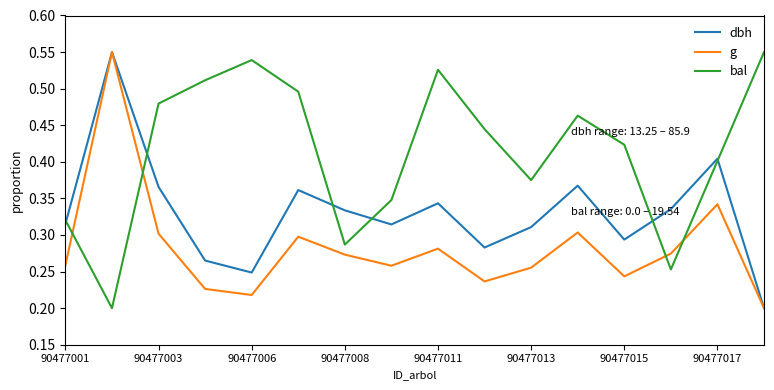

List the series in order of their overall mean, lowest first.

g, dbh, bal